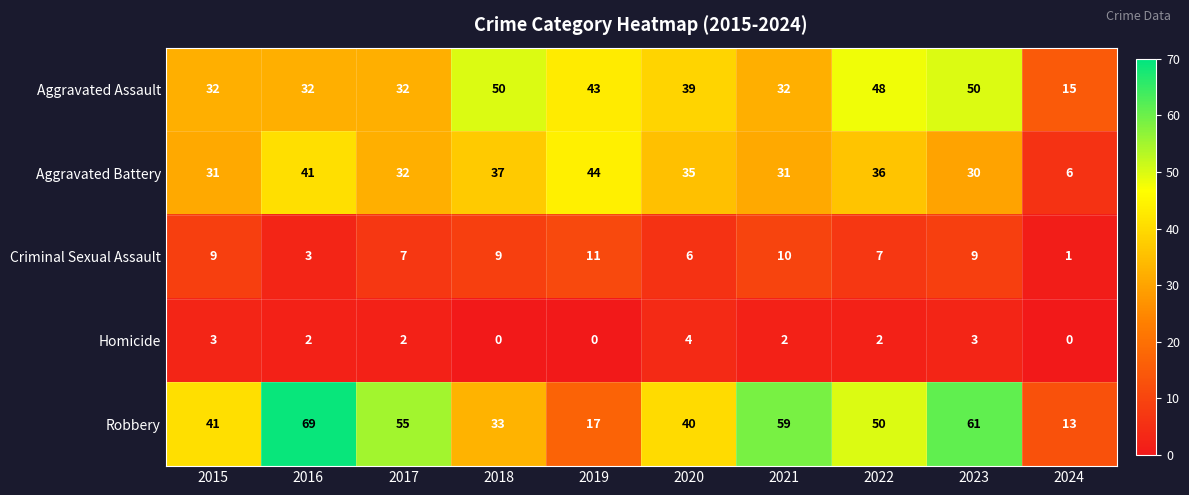

Which series has the largest range (max minus min)?

Robbery